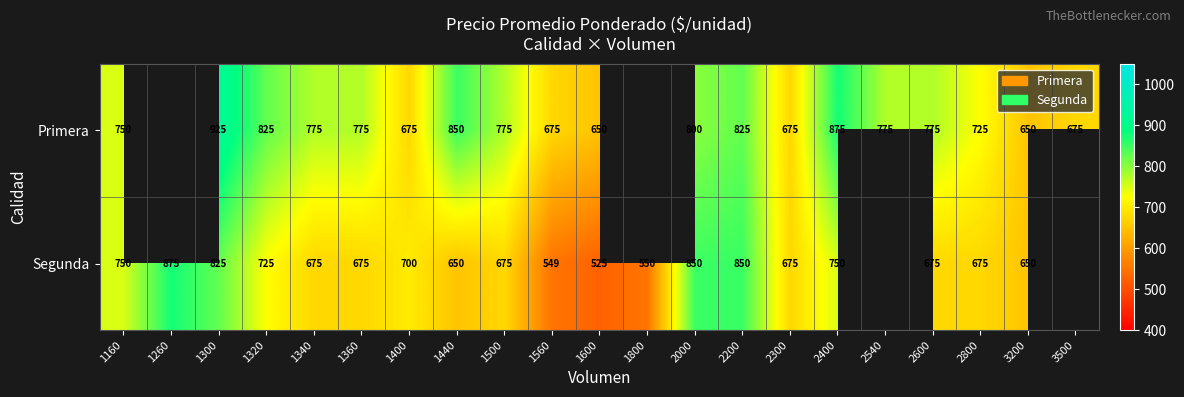

Is it true that Primera equals 775 at 1360?

True